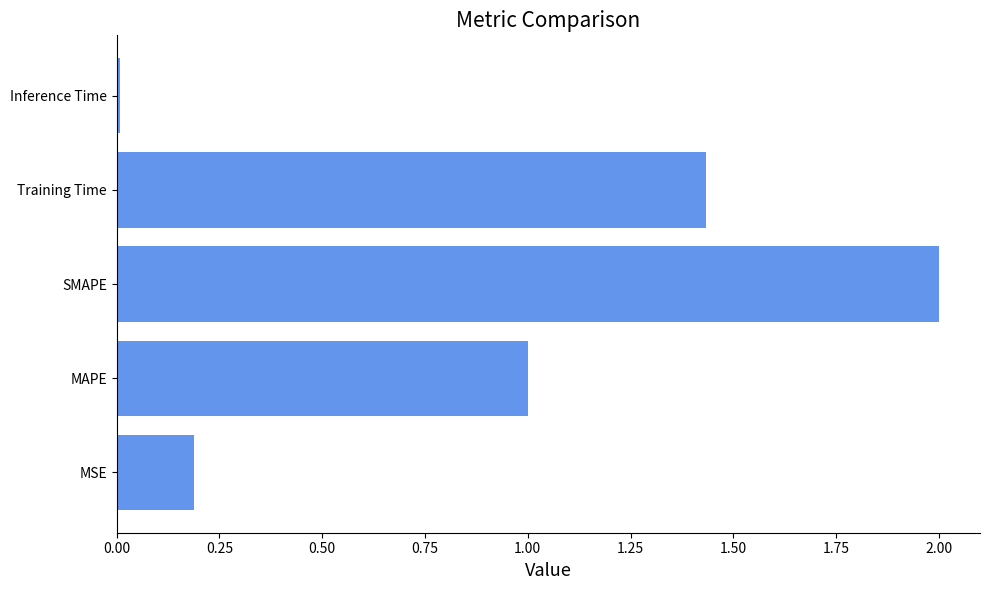

Rank the categories by value from lowest to highest.

Inference Time, MSE, MAPE, Training Time, SMAPE